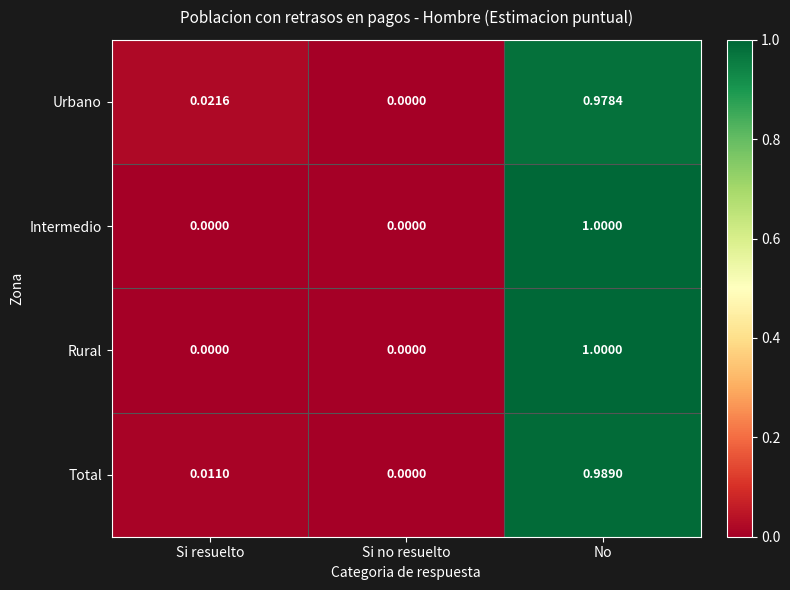

Rank the categories by Urbano value from highest to lowest.

No, Si resuelto, Si no resuelto